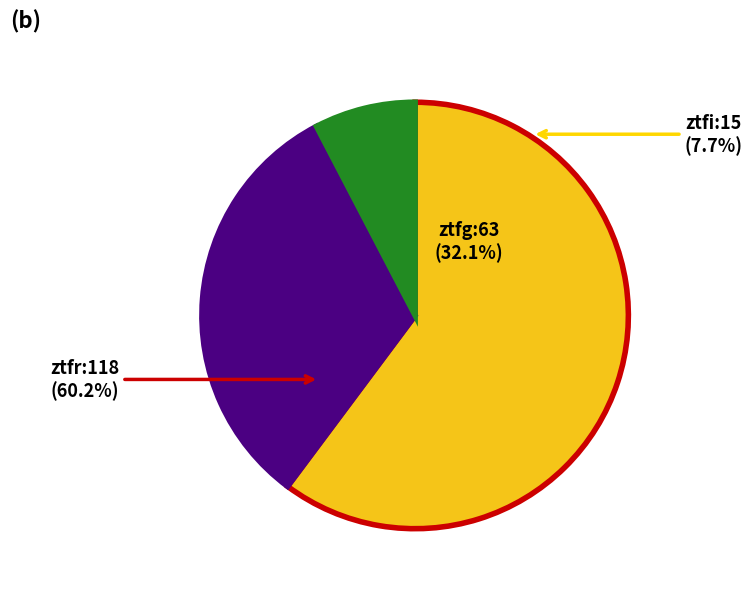

Rank the categories by value from highest to lowest.

ztfr, ztfg, ztfi